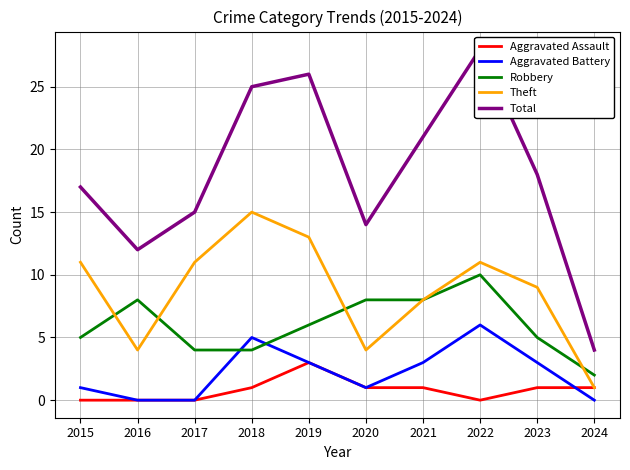

How many intersections are there between Aggravated Battery and Aggravated Assault?

1